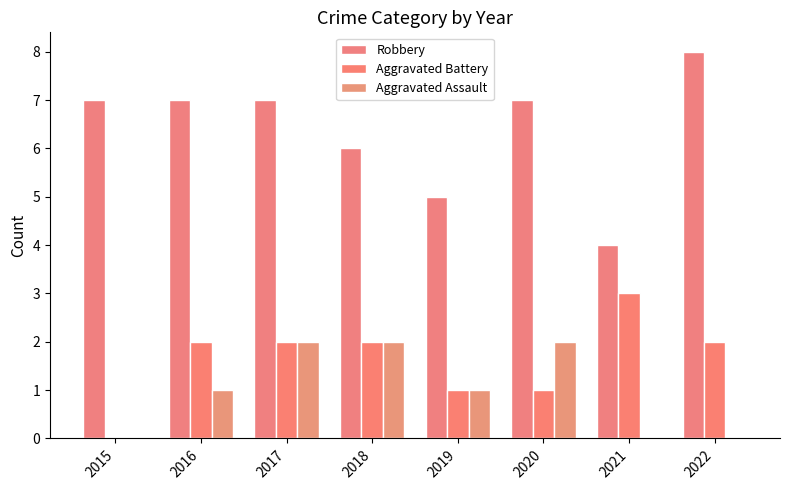

Reading left to right, list all the values displayed in this chart.

Robbery: 2015=7	2016=7	2017=7	2018=6	2019=5	2020=7	2021=4	2022=8
Aggravated Battery: 2015=0	2016=2	2017=2	2018=2	2019=1	2020=1	2021=3	2022=2
Aggravated Assault: 2015=0	2016=1	2017=2	2018=2	2019=1	2020=2	2021=0	2022=0